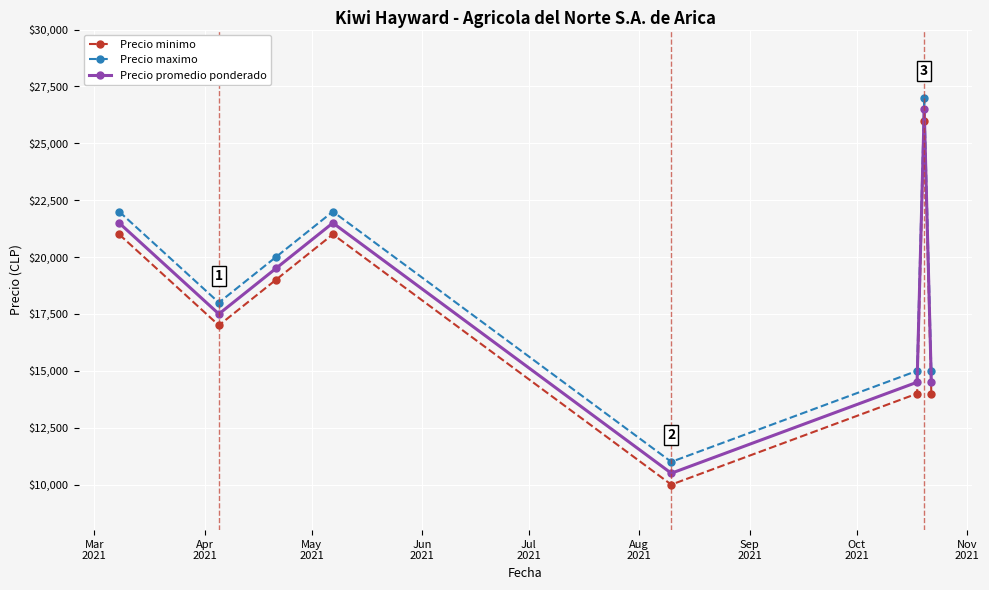

Reading right to left, what are all the values shown in this chart?

Precio minimo: 14000	26000	14000	10000	21000	19000	17000	21000
Precio maximo: 15000	27000	15000	11000	22000	20000	18000	22000
Precio promedio ponderado: 14500	26500	14500	10500	21500	19500	17500	21500